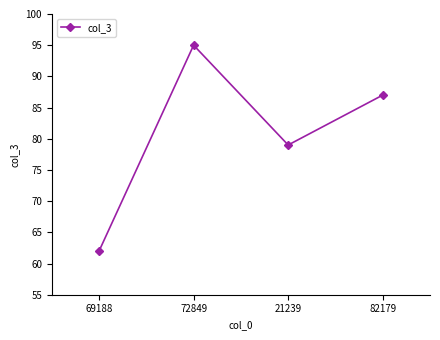

True or false: the data has more than 2 interior local peaks.

False